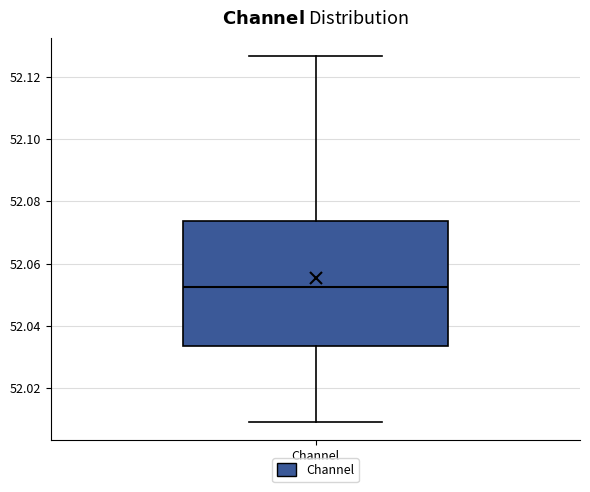

Transcribe this box plot: give where the median line is, the range the box spans, and where the two whiskers end, as read against the y-axis. The values are not printed on the chart, so give them approximately, as read against the axis.

median 52.052, box 52.034 to 52.074, whiskers 52.010 to 52.126